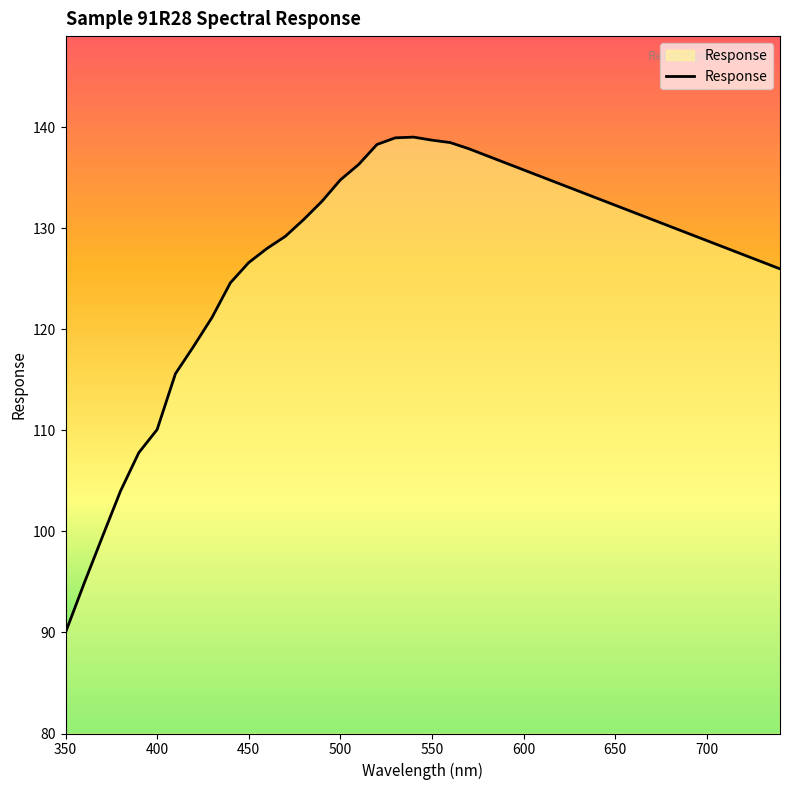

What is the smallest value displayed?

90.0